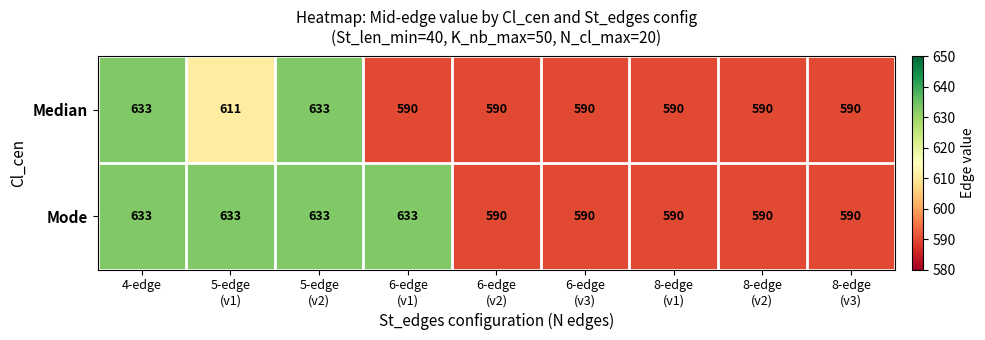

Rank the series by their average value, from highest to lowest.

Mode, Median